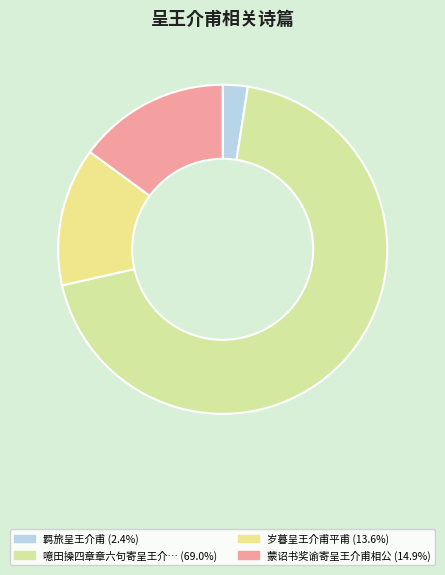

How many segments does this pie chart have?

4